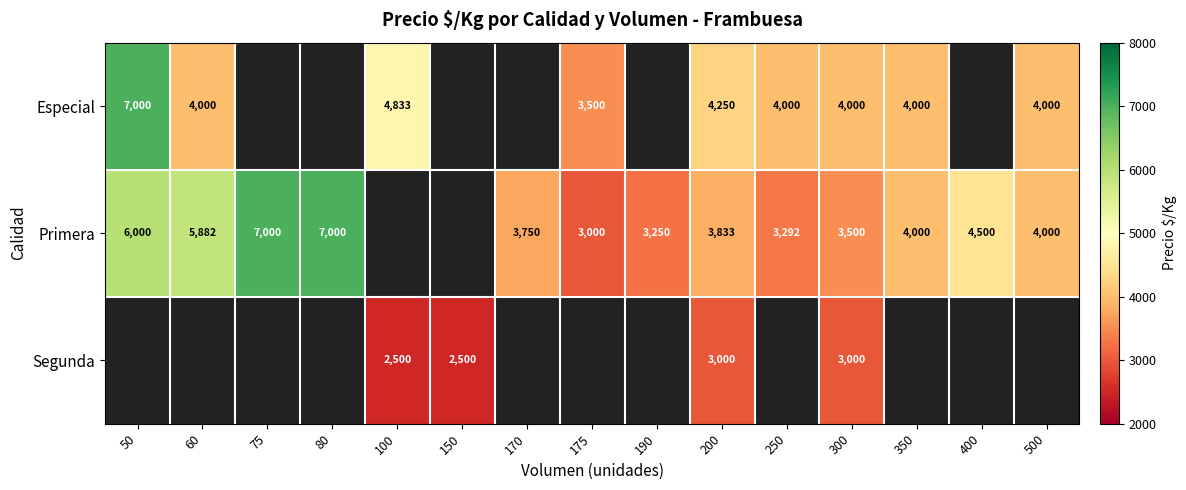

The Especial series shows 4663 at 50. True or false?

False